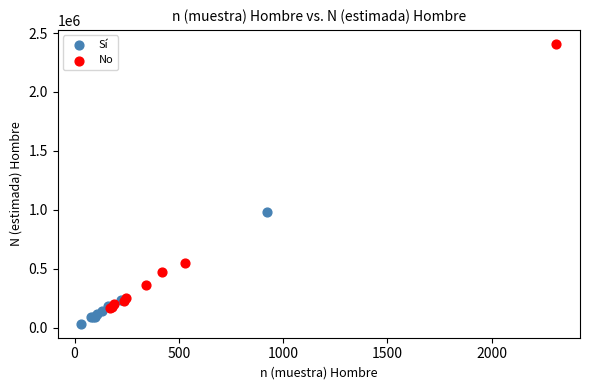

Which series reaches the maximum Y coordinate?

No